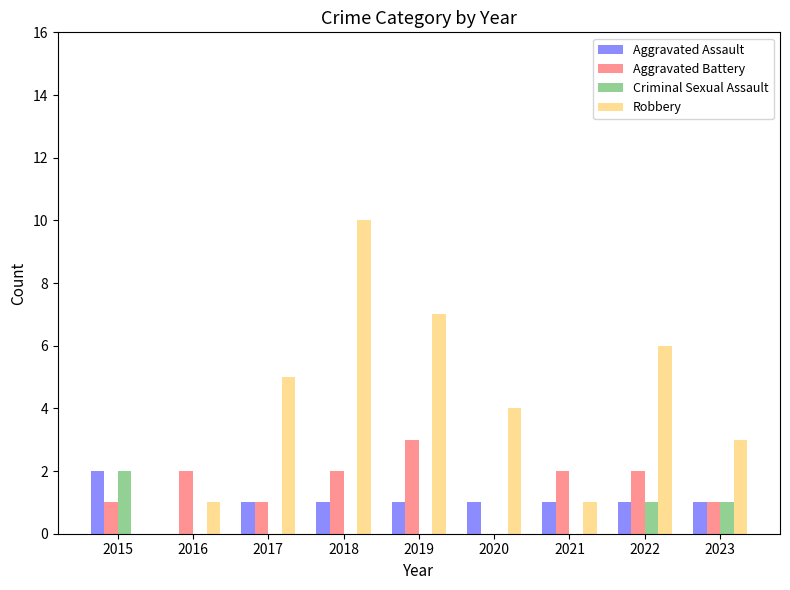

Are the bars grouped side by side (vs. stacked)?

Yes